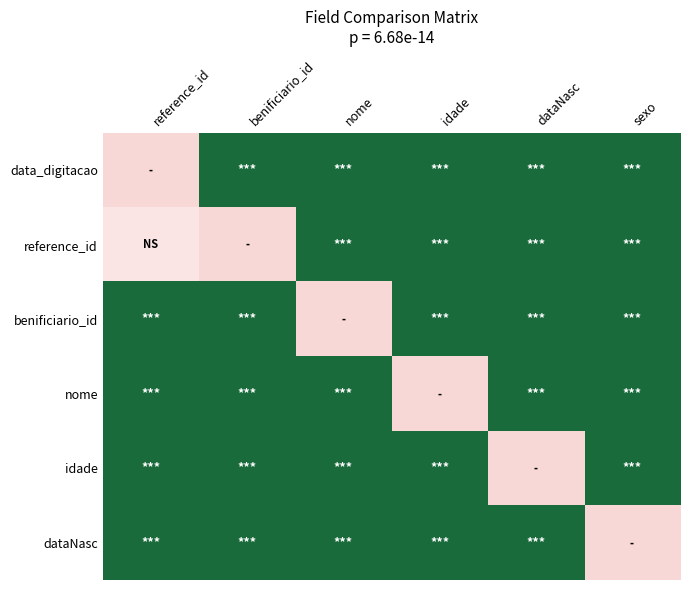

At dataNasc, list the series in order from smallest to largest.

idade, data_digitacao, reference_id, benificiario_id, nome, dataNasc